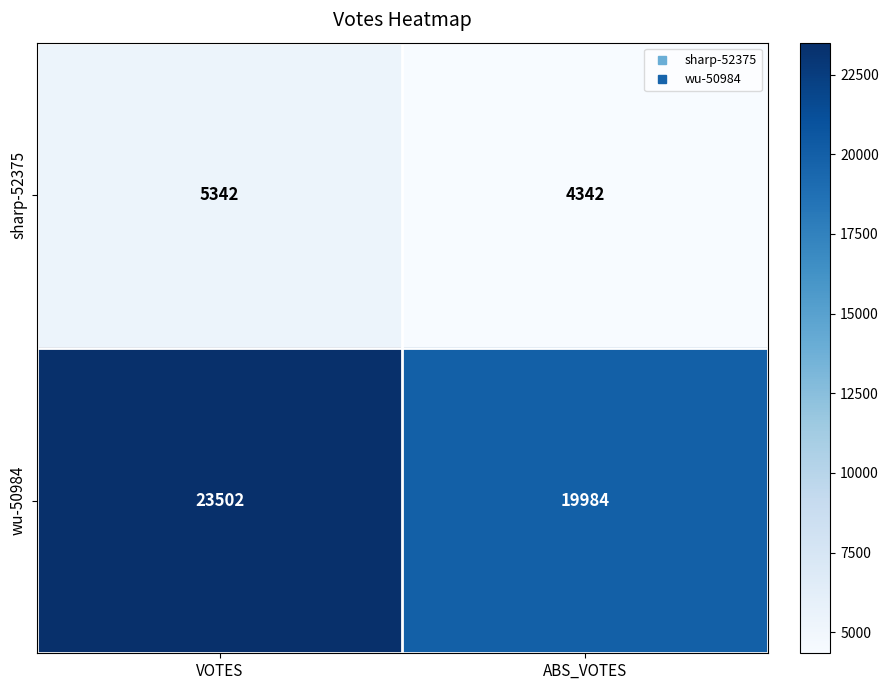

Reading right to left, what are all the values shown in this chart?

sharp-52375: 4342	5342
wu-50984: 19984	23502